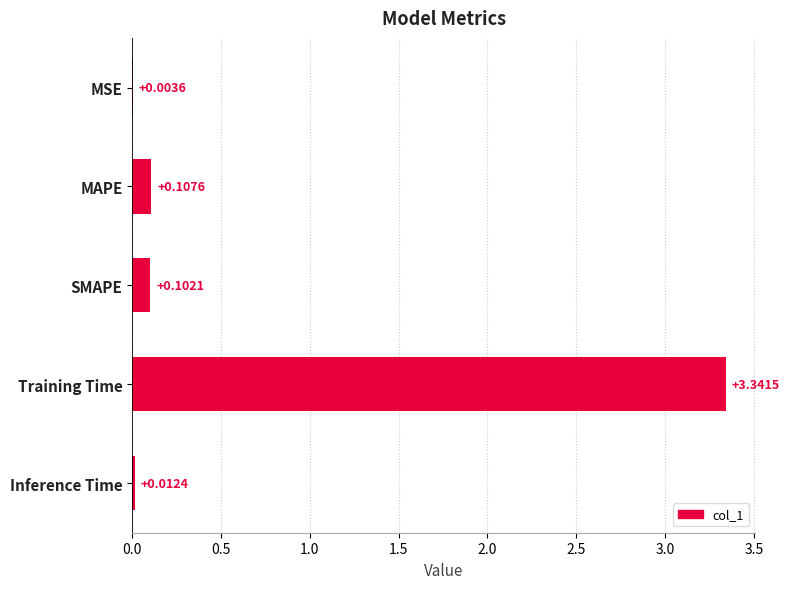

At which label is the value closest to 1?

MAPE